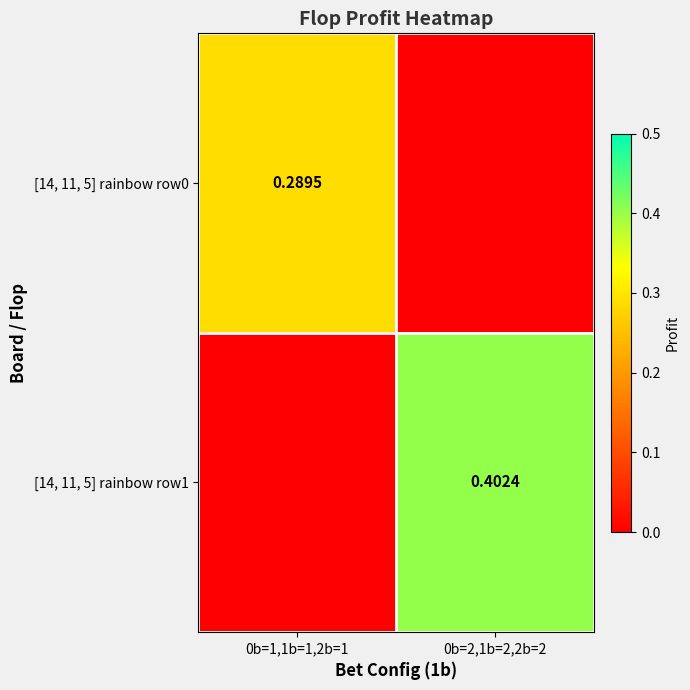

Rank the series by their average value, from highest to lowest.

[14, 11, 5] rainbow row1, [14, 11, 5] rainbow row0